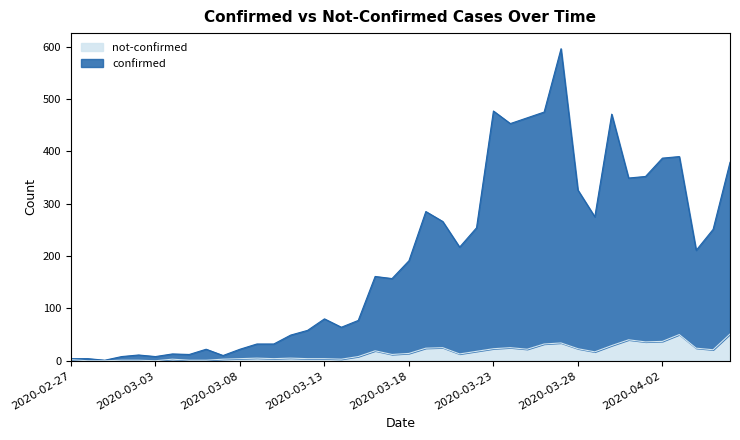

Is it true that not-confirmed equals 19 at 2020-03-16?

True